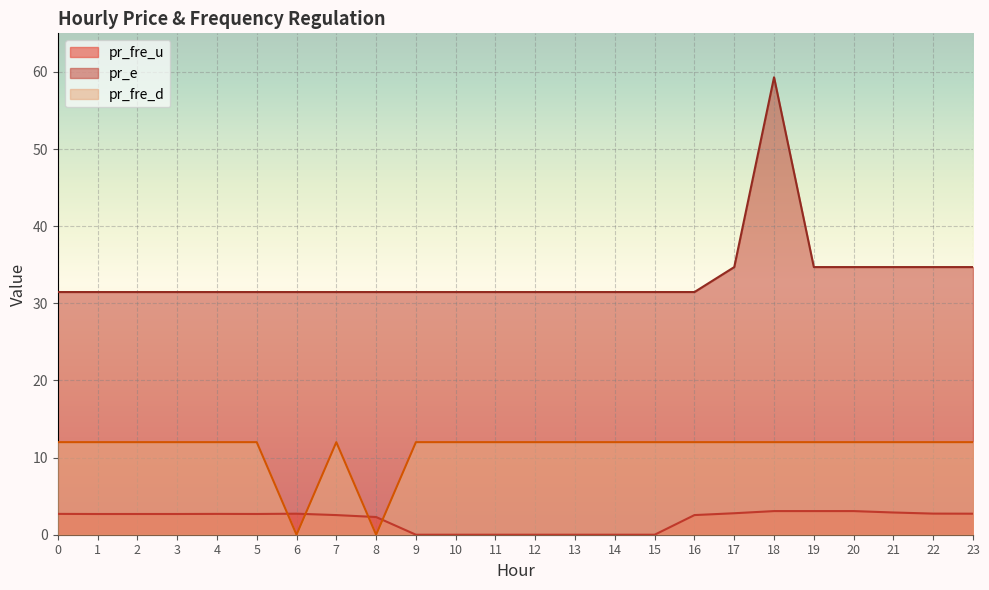

How many distinct data groups are displayed?

3